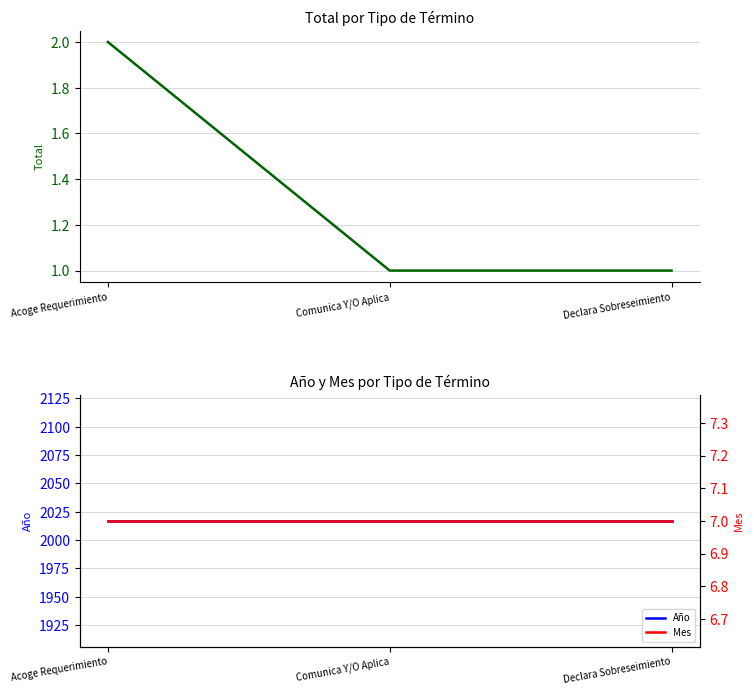

What is the maximum value shown in the chart?

2017